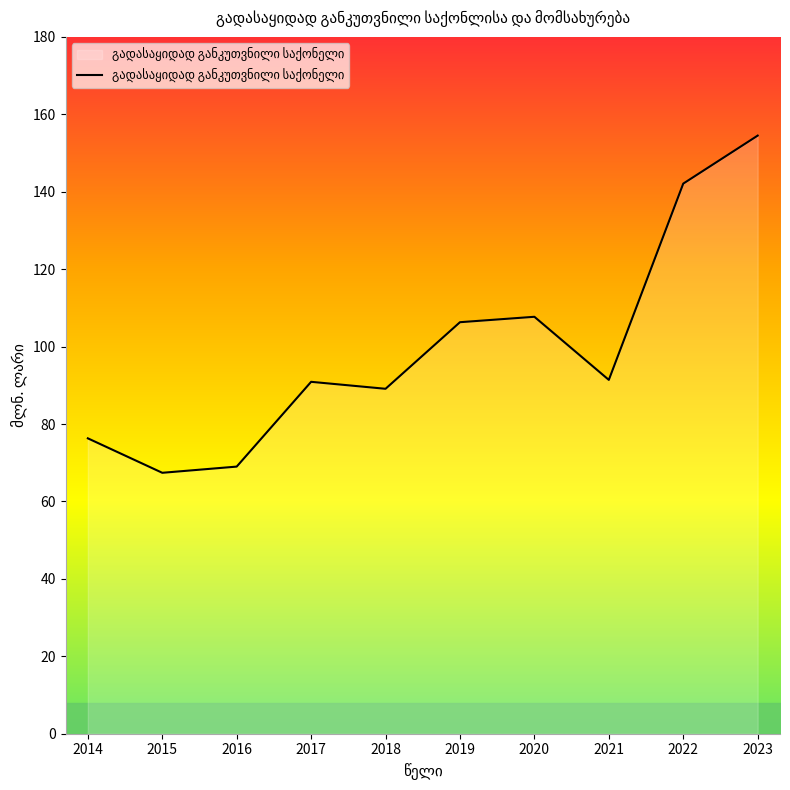

What is the minimum value shown in the chart?

67.4